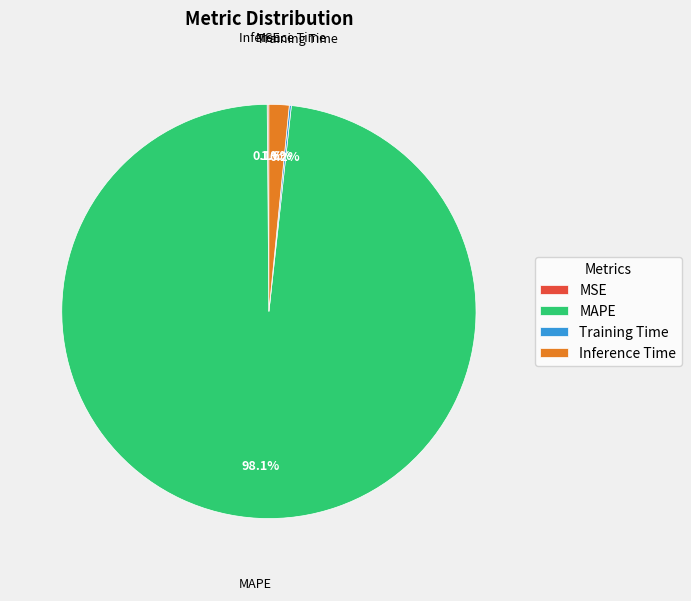

What is the largest slice in the pie chart?

MAPE